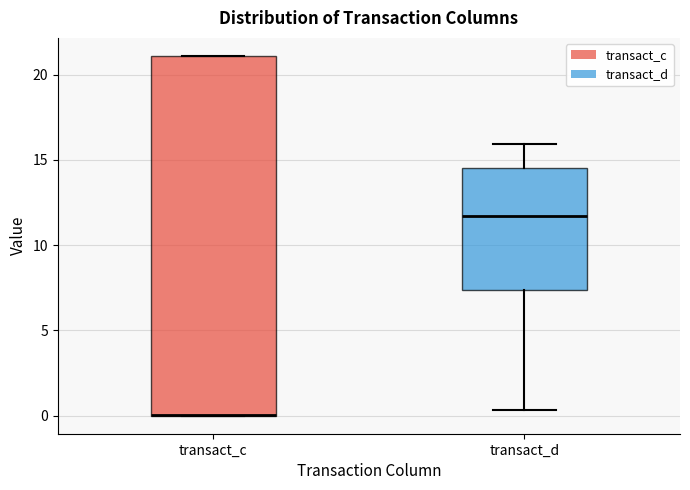

Which box is the tallest, from its lower edge to its upper edge?

transact_c